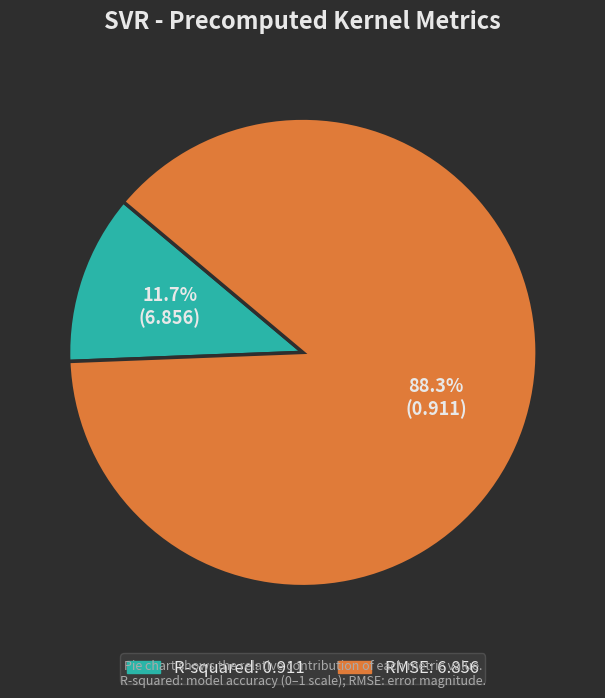

True or false: RMSE accounts for 74% of the total.

False